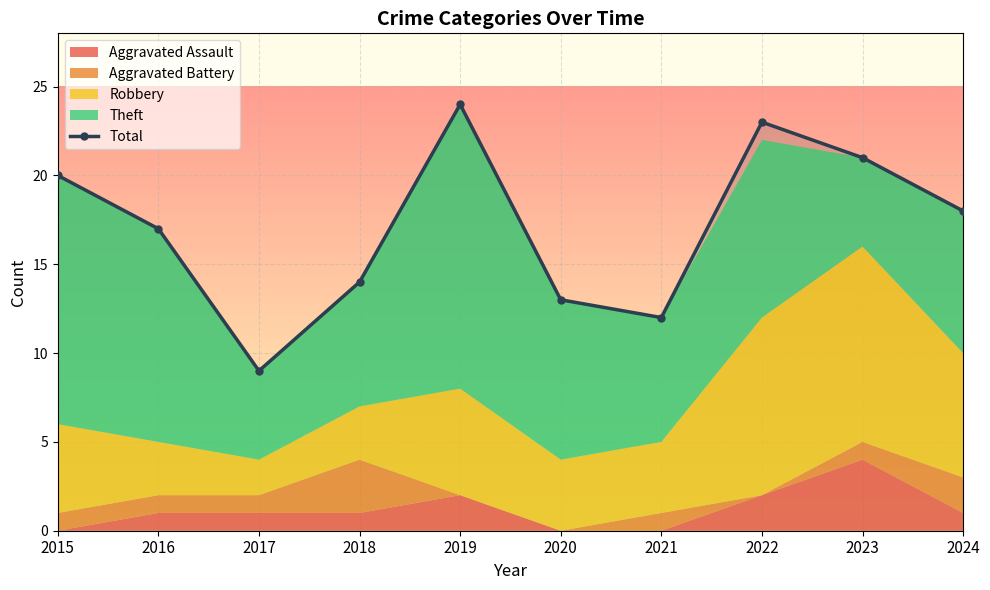

What is the smallest value displayed?

9